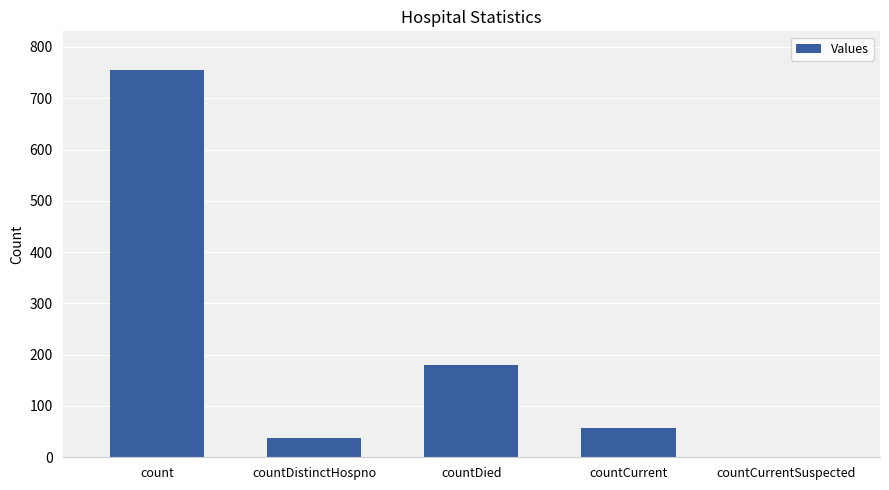

What is the sum of the values at countDistinctHospno and countCurrentSuspected?

37